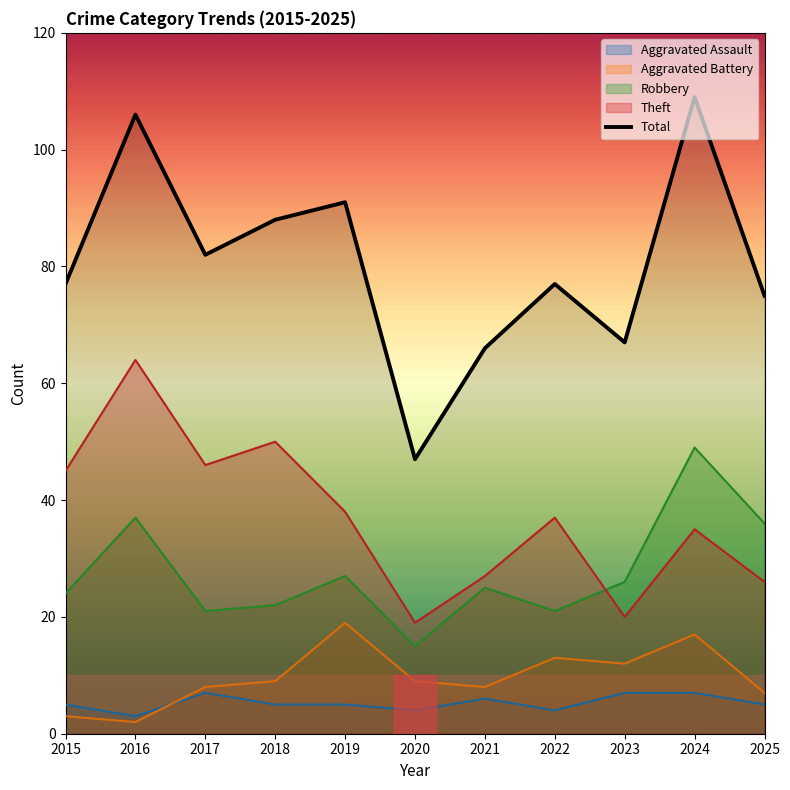

Approximately how many times larger is the value at 2025 compared to 2023?

1.1